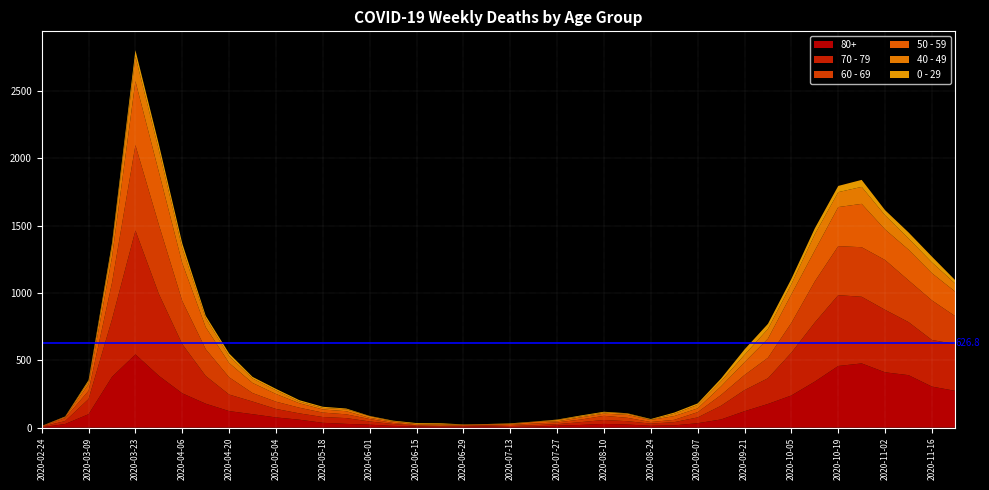

Reading left to right, what are all the values shown in this chart?

80+: 3	27	100	377	544	385	255	178	123	100	76	59	36	28	22	13	9	6	7	9	5	7	15	20	28	23	14	17	33	61	122	176	239	342	458	477	411	390	305	273
70 - 79: 4	22	113	427	920	608	365	206	123	94	63	47	43	43	24	14	6	5	5	8	7	11	11	21	29	25	16	24	43	102	157	191	318	439	526	495	464	394	346	348
60 - 69: 2	22	61	272	634	514	320	199	128	63	54	42	33	28	18	8	3	3	6	3	8	12	13	19	31	25	12	17	39	80	112	152	221	305	364	368	370	310	294	206
50 - 59: 3	7	48	190	475	392	281	163	106	75	57	33	23	23	9	10	8	9	3	5	6	12	8	16	16	22	15	28	28	64	95	142	212	230	290	322	227	228	202	182
40 - 49: 0	5	21	79	183	163	111	66	51	33	27	13	12	14	12	3	2	5	1	1	4	2	10	8	8	10	2	17	26	38	55	72	76	120	111	126	105	83	80	60
0 - 29: 1	0	10	25	47	42	36	19	20	12	11	10	8	6	2	4	6	5	2	1	2	1	3	6	6	2	5	9	11	20	40	38	39	44	46	52	38	45	43	25